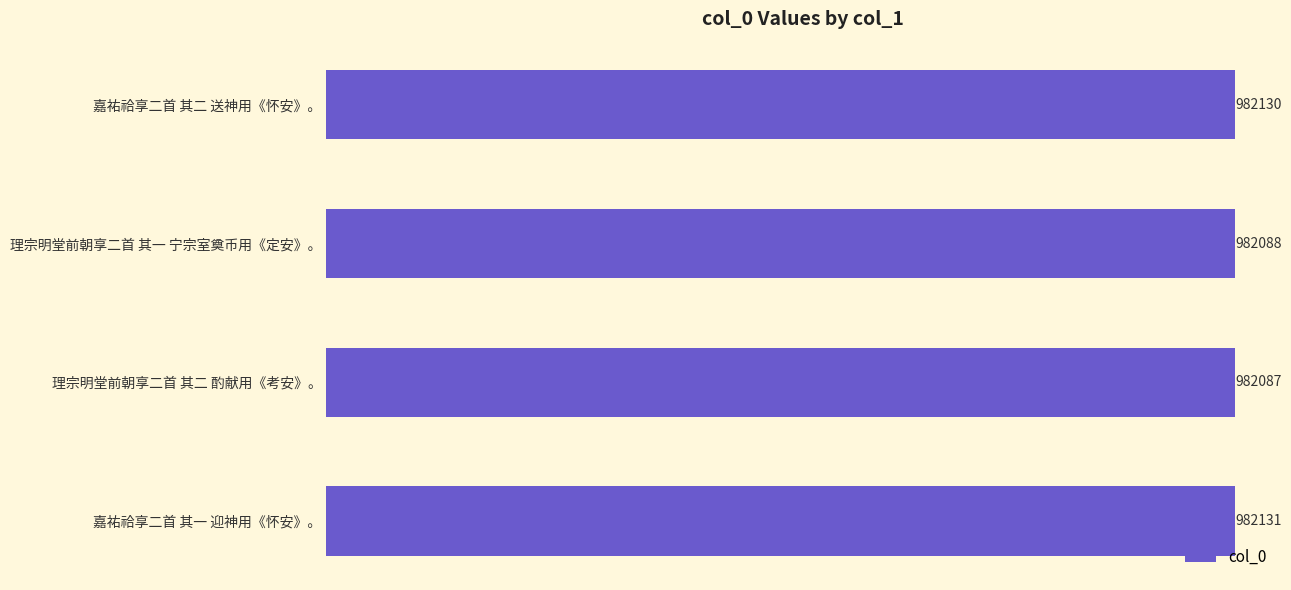

Are the bars horizontal?

Yes